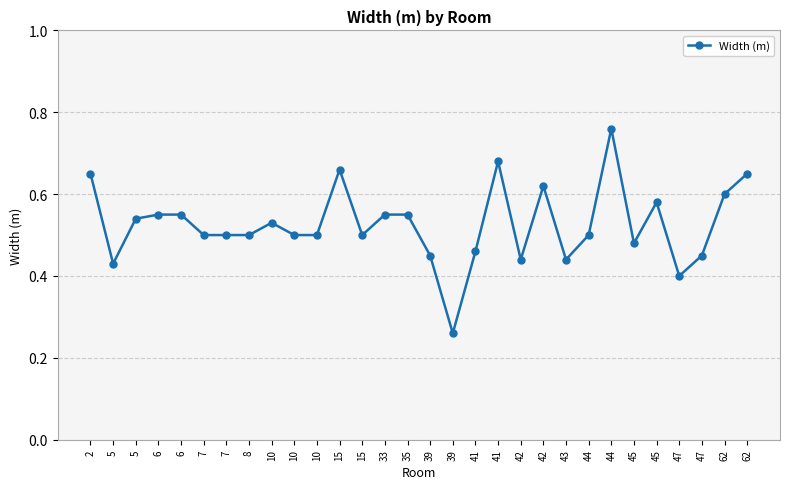

Reading left to right, extract all data points from this chart.

0.7	0.4	0.5	0.6	0.6	0.5	0.5	0.5	0.5	0.5	0.5	0.7	0.5	0.6	0.6	0.5	0.3	0.5	0.7	0.4	0.6	0.4	0.5	0.8	0.5	0.6	0.4	0.5	0.6	0.7